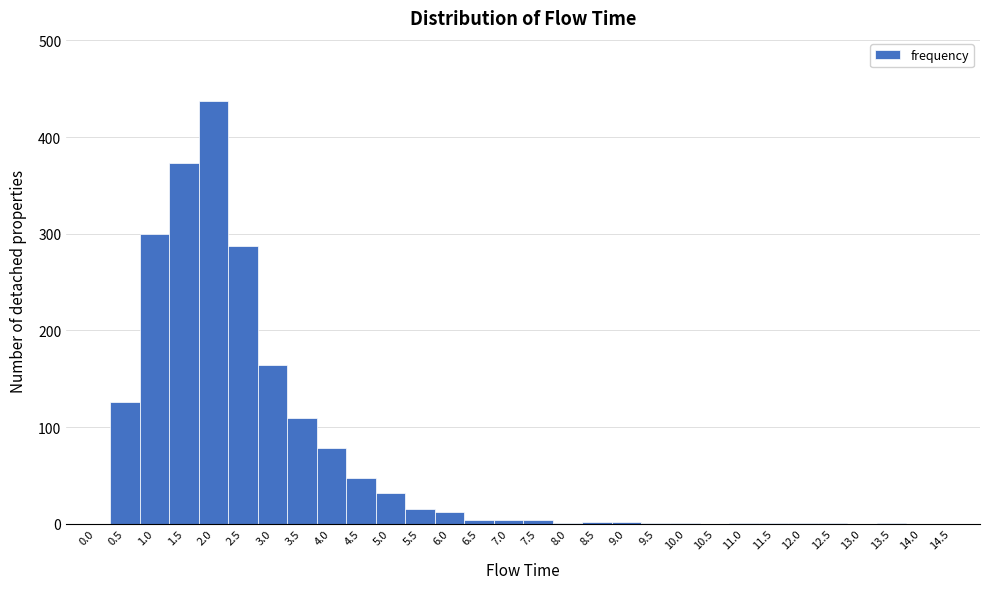

Over which range of the x-axis is the bar tallest?

1.75 to 2.25